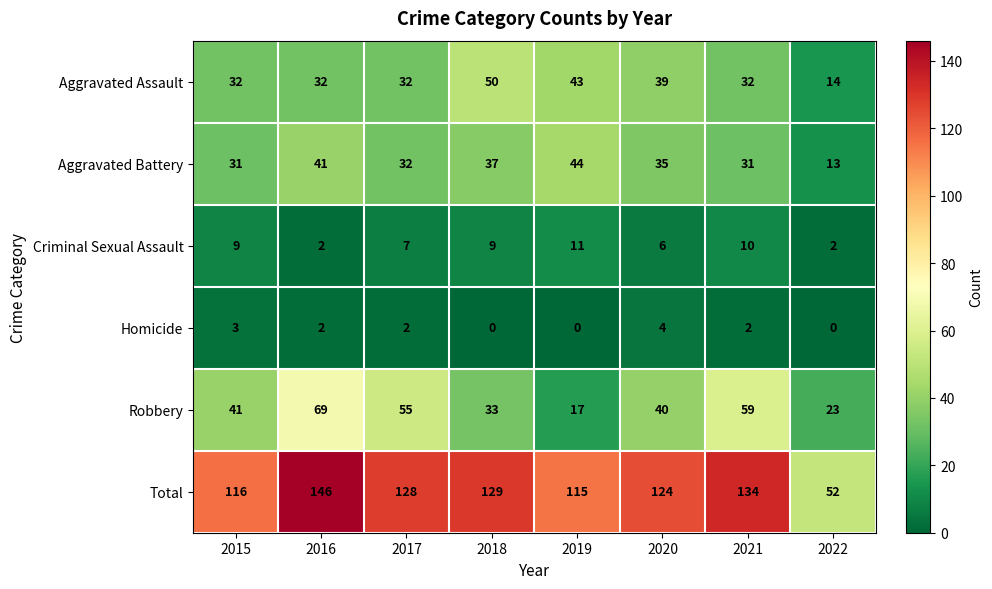

Which series has the largest total across all categories?

Total